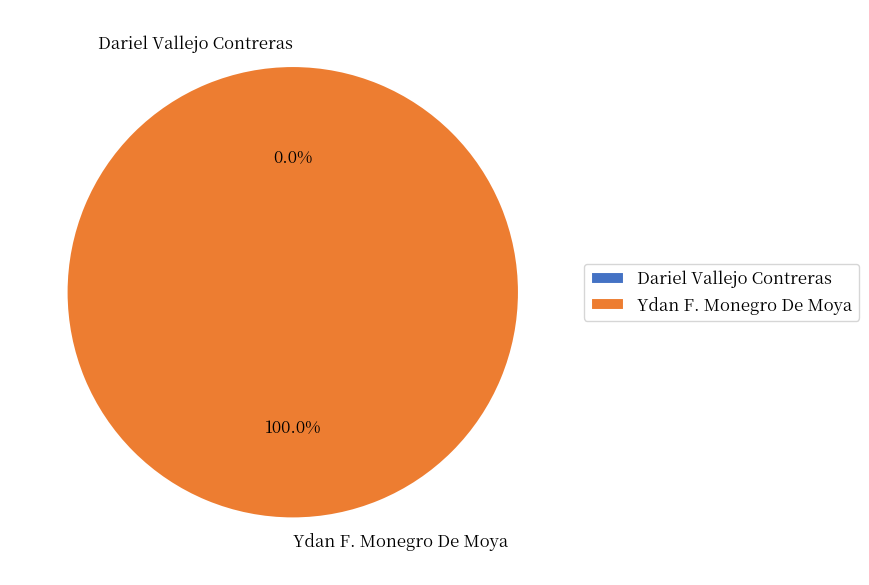

The Ydan F. Monegro De Moya slice represents 100% of the pie. True or false?

True